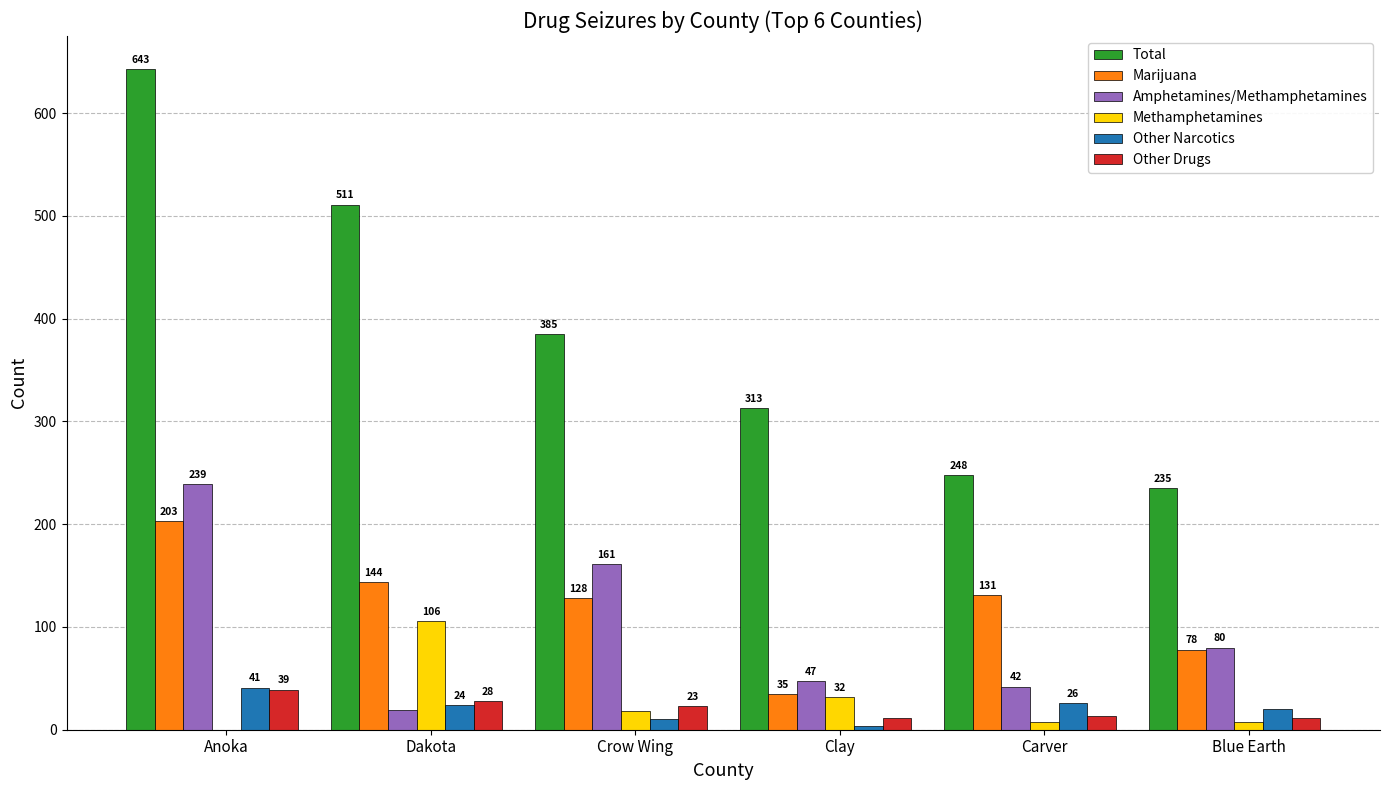

Are the bars horizontal?

No